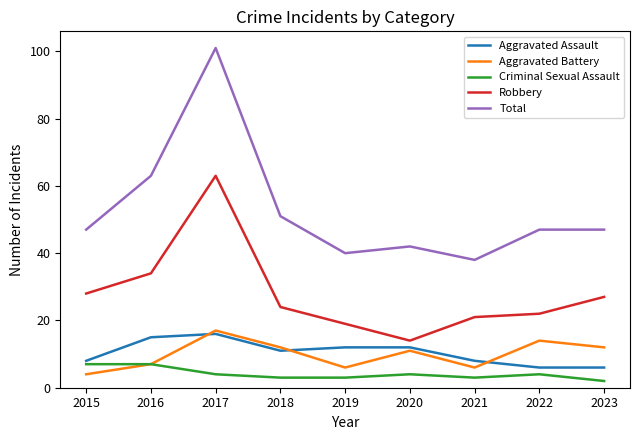

The value of Aggravated Assault at 2020 is 7. True or false?

False